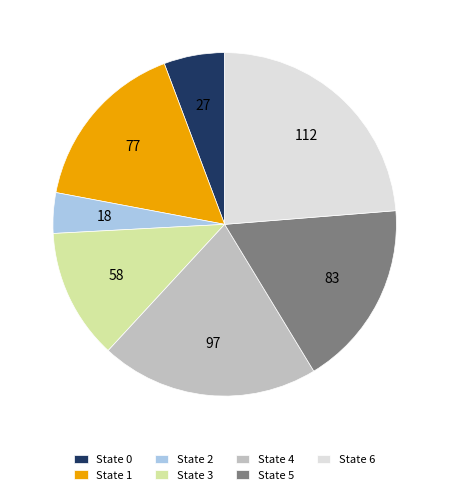

Rank the categories by value from highest to lowest.

State 6, State 4, State 5, State 1, State 3, State 0, State 2